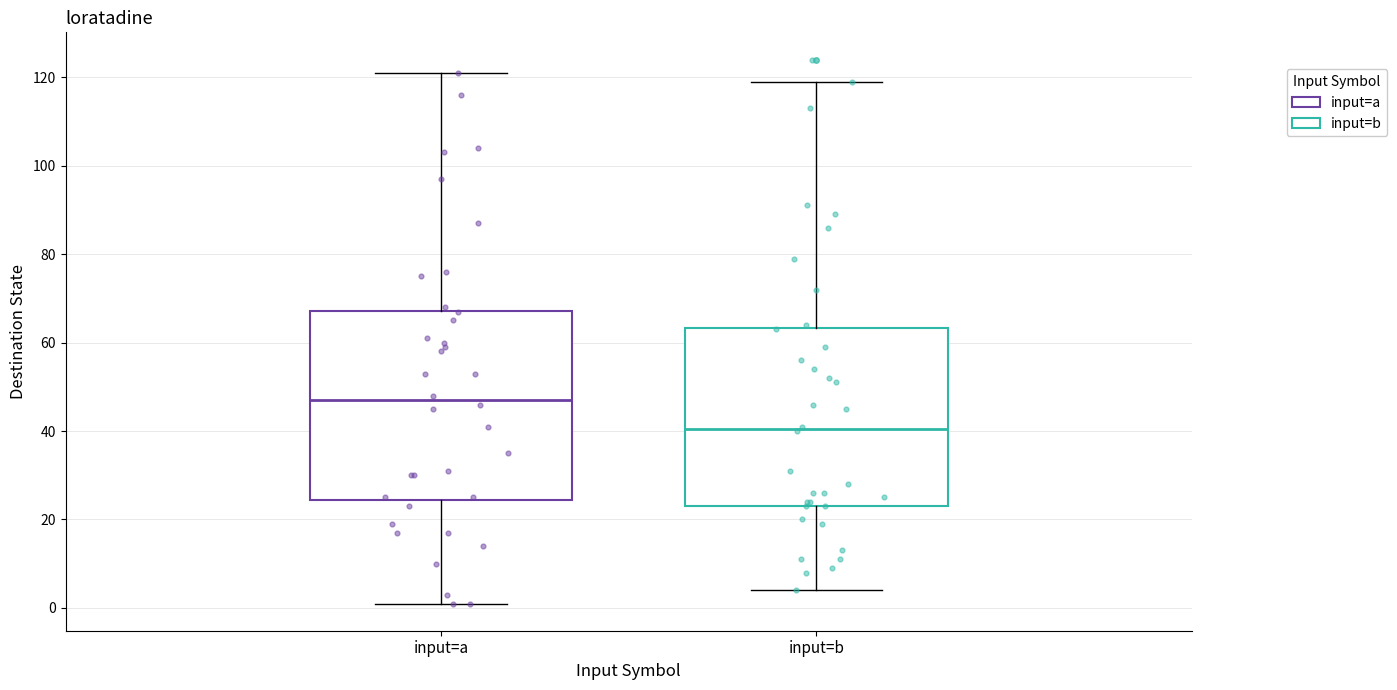

Reading left to right, transcribe this box plot: for each box, give where its median line is, the range the box spans, and where its two whiskers end, as read against the y-axis. The values are not printed on the chart, so give them approximately, as read against the axis.

input=a: median 48, box 24 to 68, whiskers 2 to 122
input=b: median 40, box 24 to 64, whiskers 4 to 120